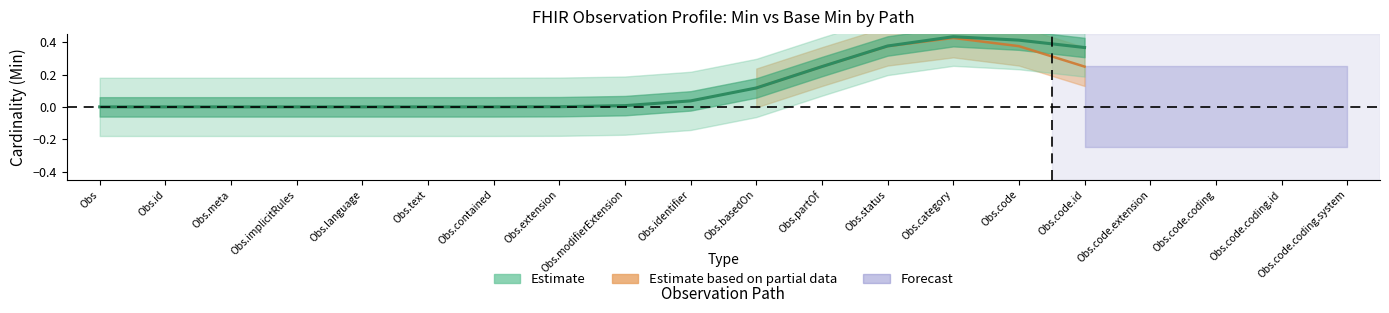

True or false: Estimate has a value of -1 at Observation.language.

False